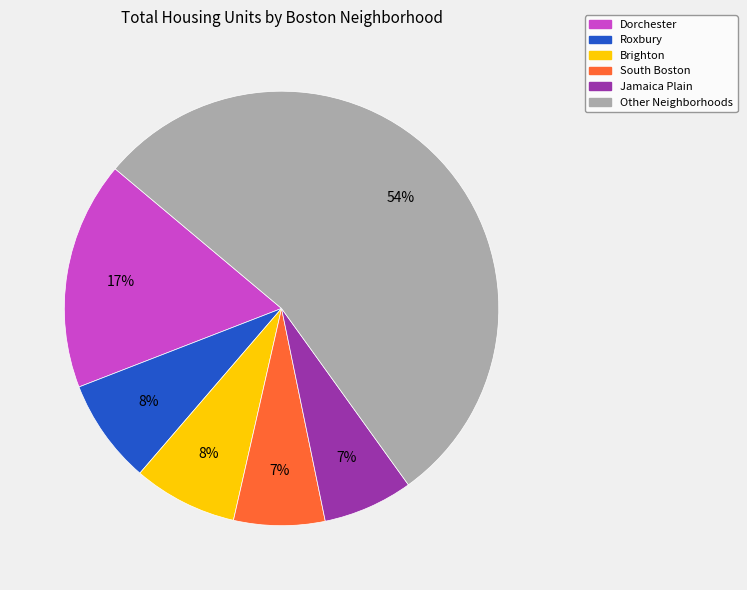

Count the number of slices in the pie.

6